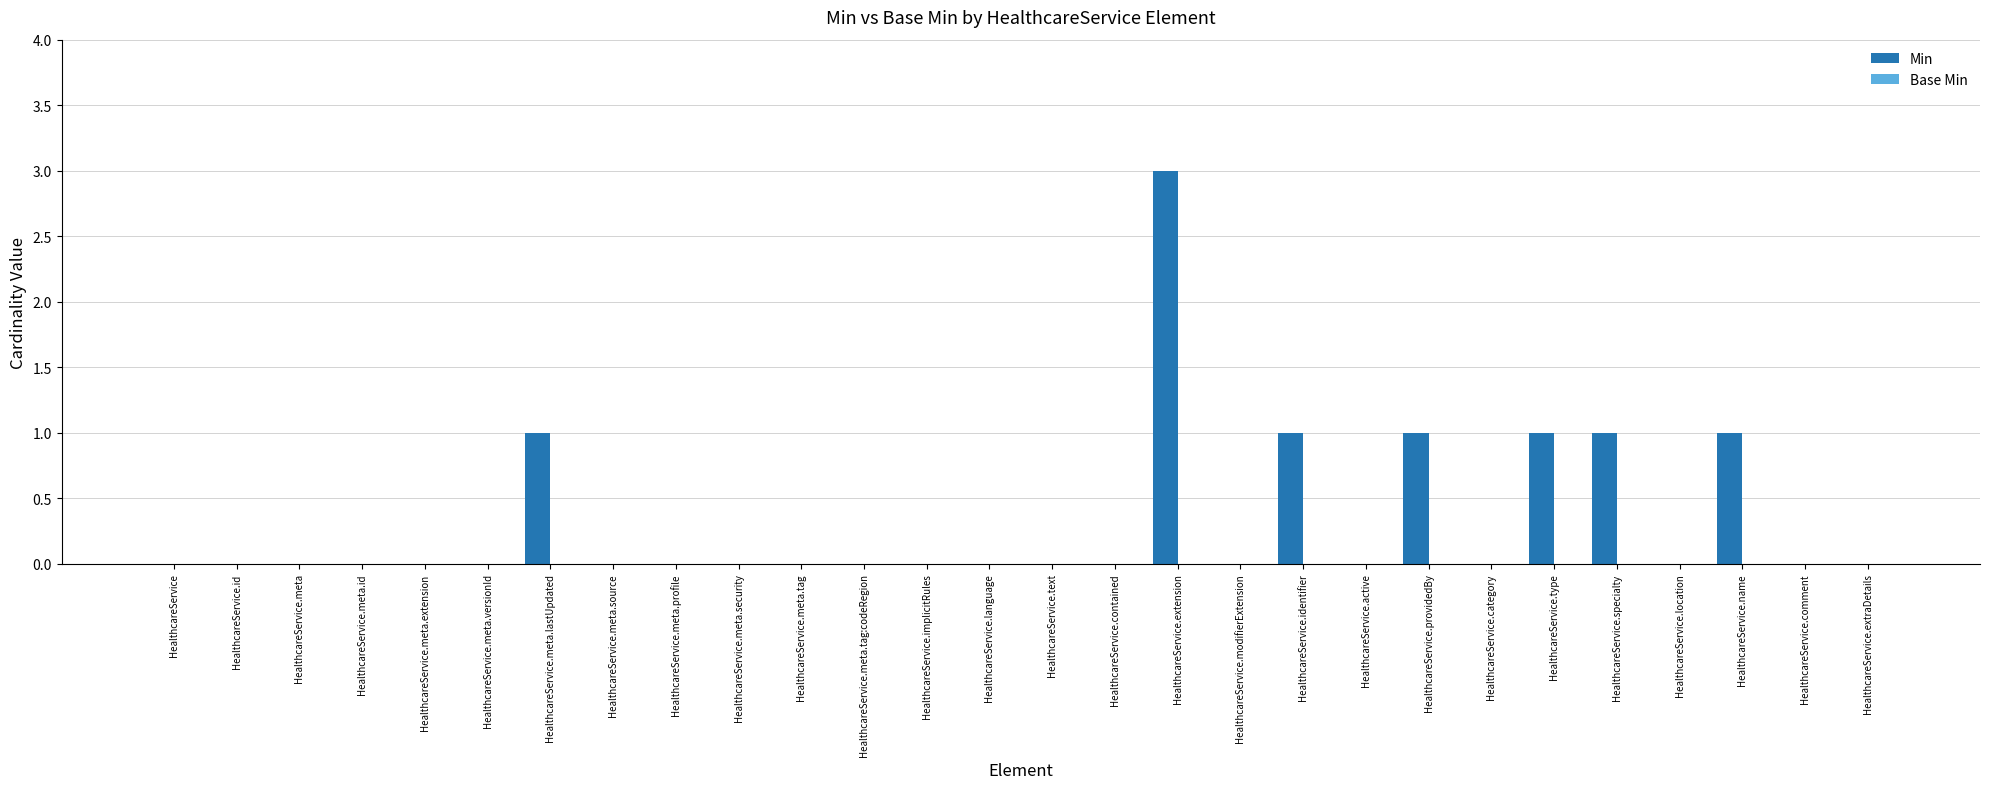

What is the greatest value displayed?

3